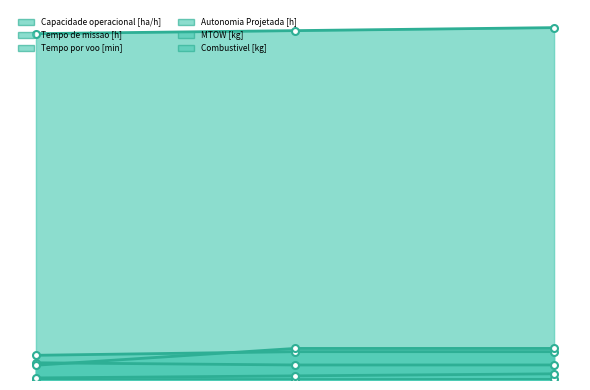

Read the Tempo por voo [min] value at 2.

15.3